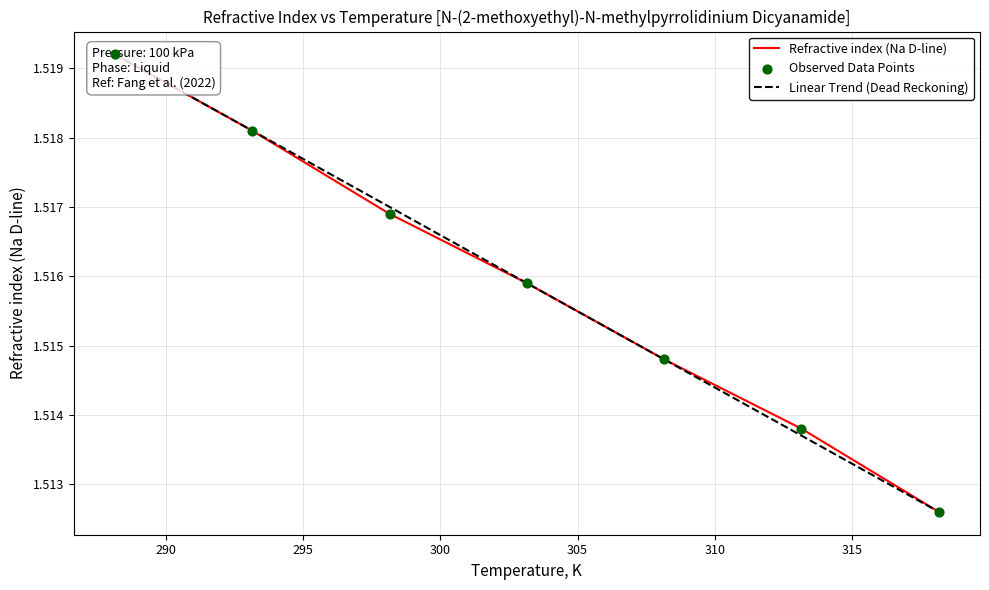

What are all the series names shown in the legend?

Refractive index (Na D-line), Linear Trend (Dead Reckoning), Observed Data Points